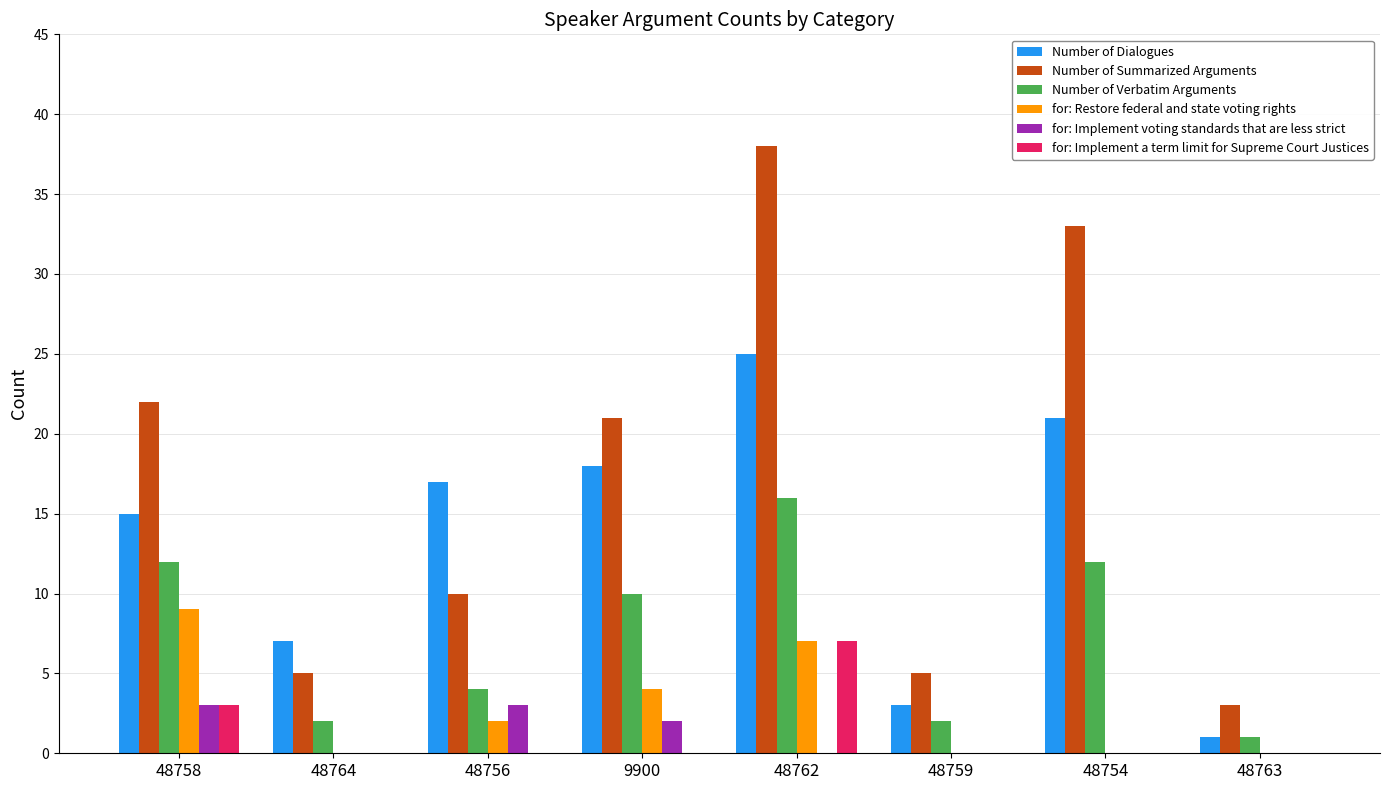

At which category is the sum across all series the highest?

48762